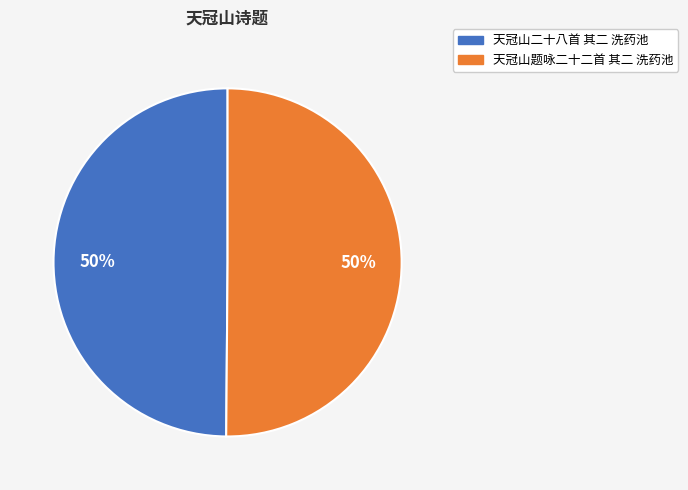

To the nearest percent, what percentage of the pie is 天冠山题咏二十二首 其二 洗药池?

50%